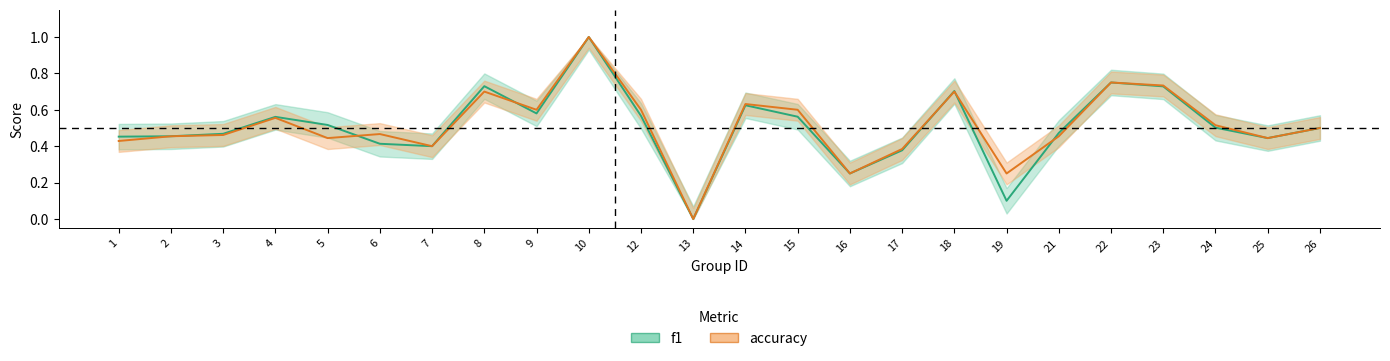

At which label is f1 closest to 0?

13